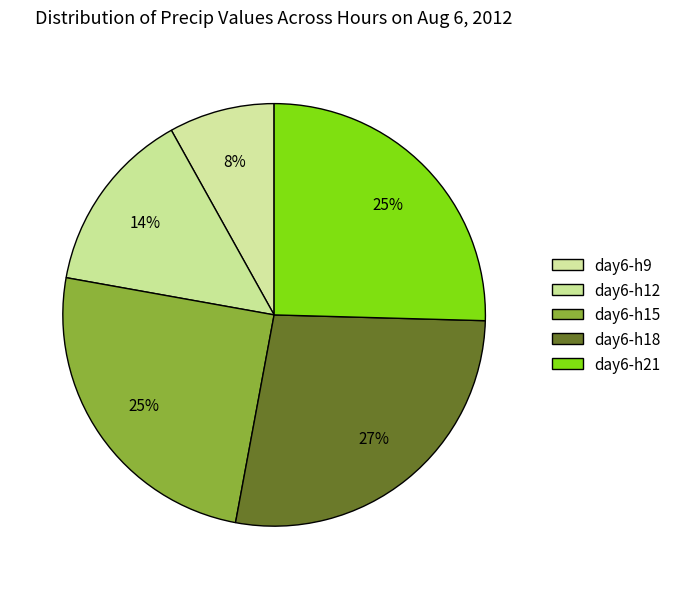

Count the number of slices in the pie.

5